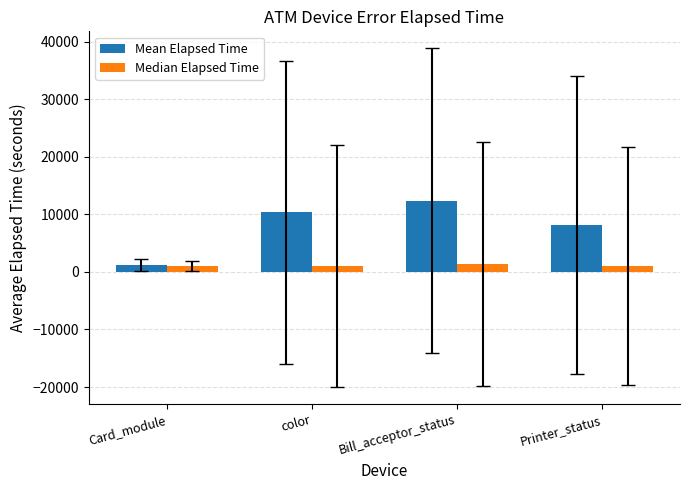

What is the total value across all series at Card_module?

2209.8